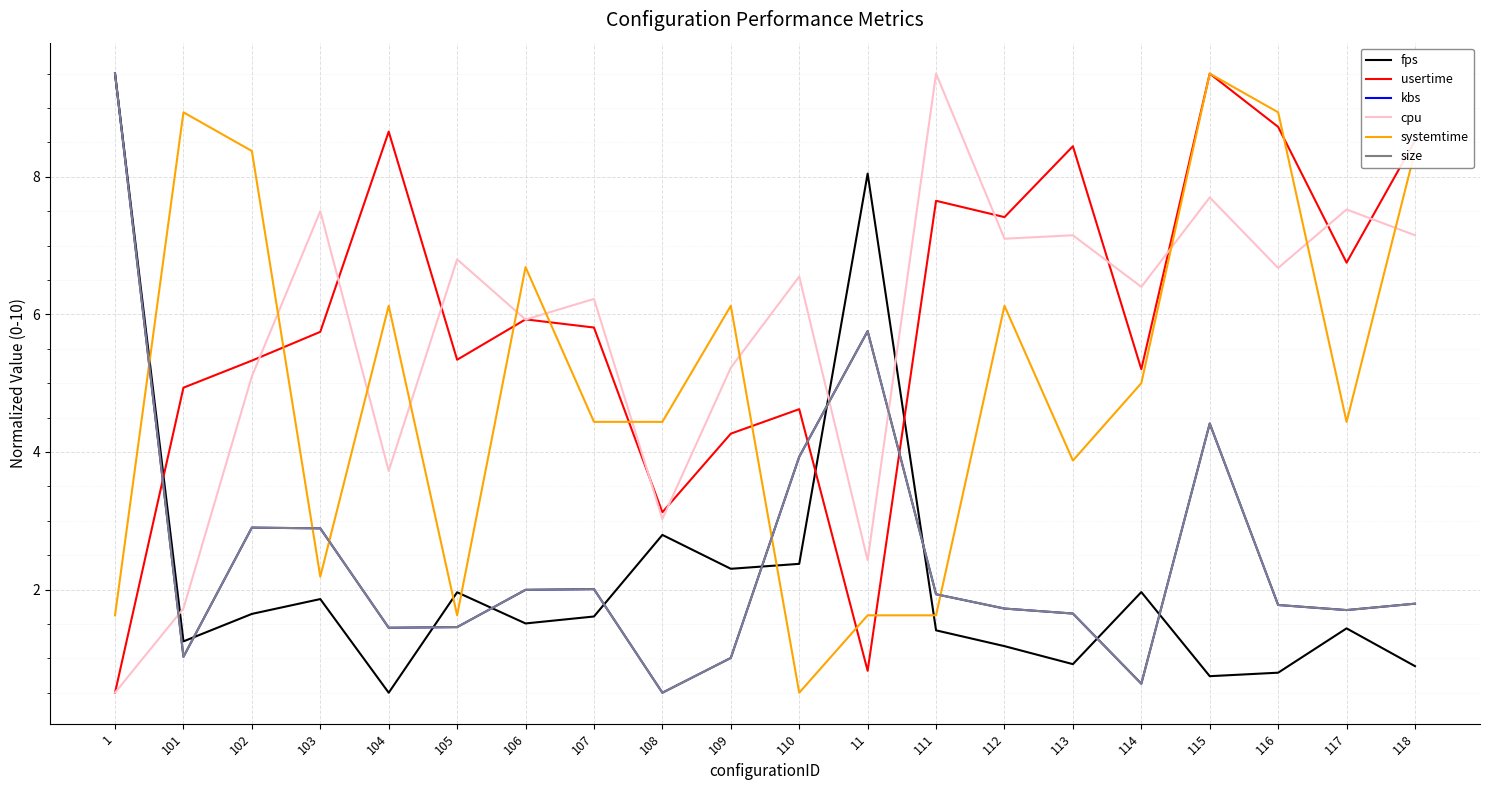

At which category does usertime reach its first local peak?

104